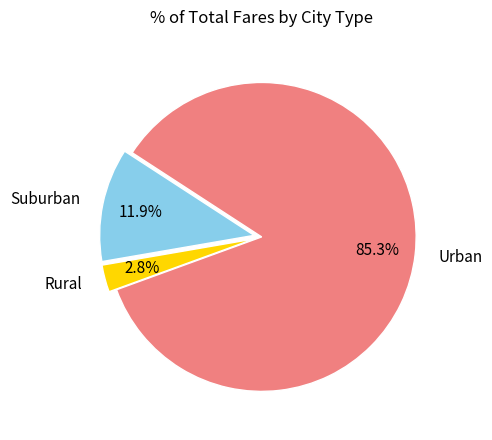

Which slice is the largest?

Urban